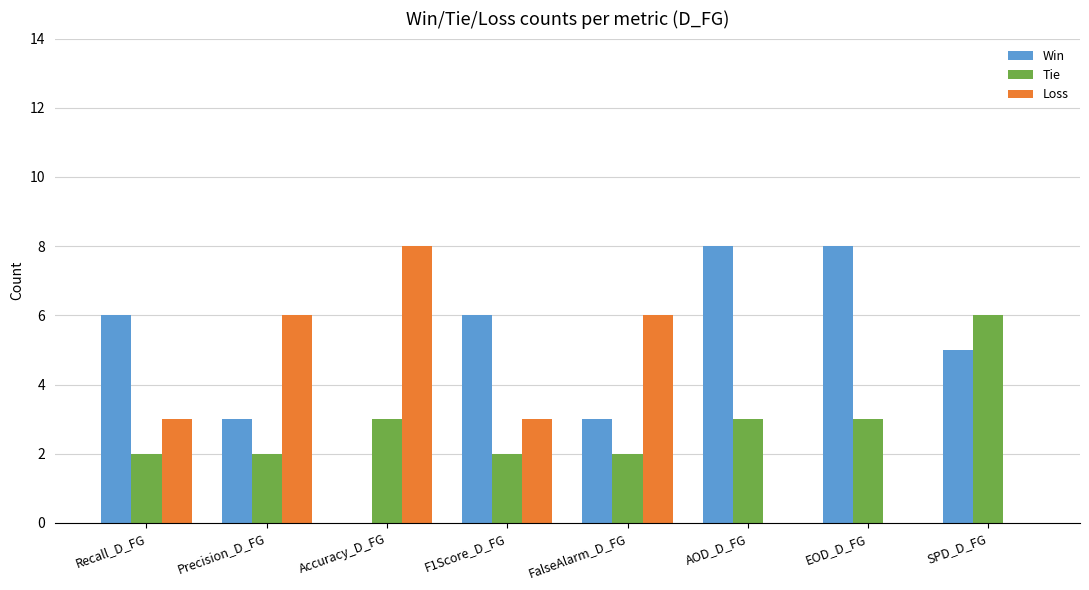

What are all the series names shown in the legend?

Win, Tie, Loss